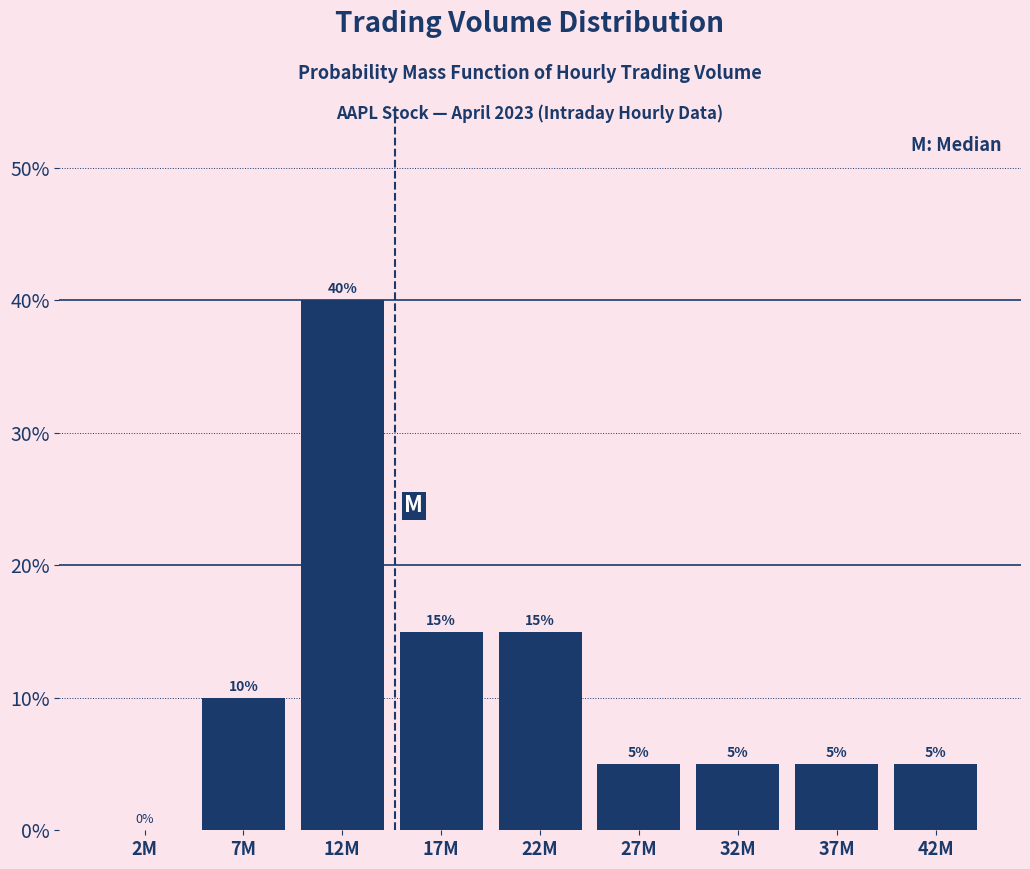

Reading right to left, extract all data points from this chart.

42M=5	37M=5	32M=5	27M=5	22M=15	17M=15	12M=40	7M=10	2M=0